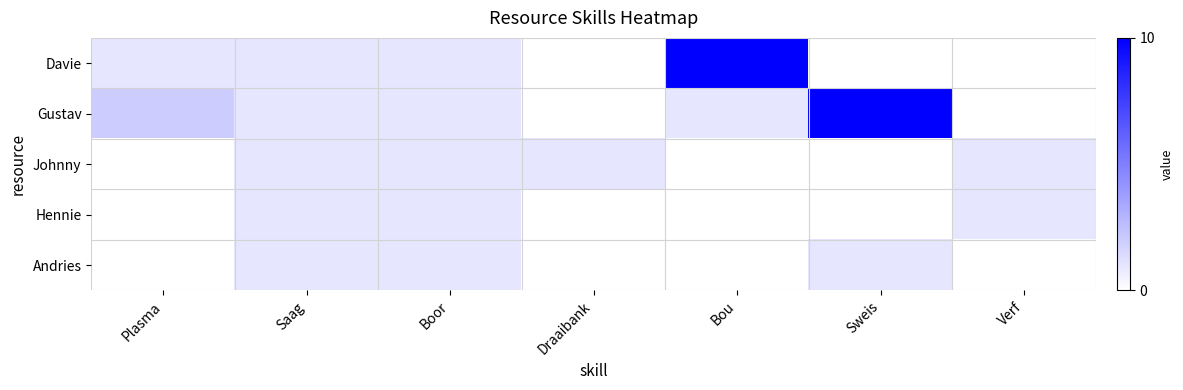

List the series in order of their peak value, highest first.

Davie, Gustav, Johnny, Hennie, Andries